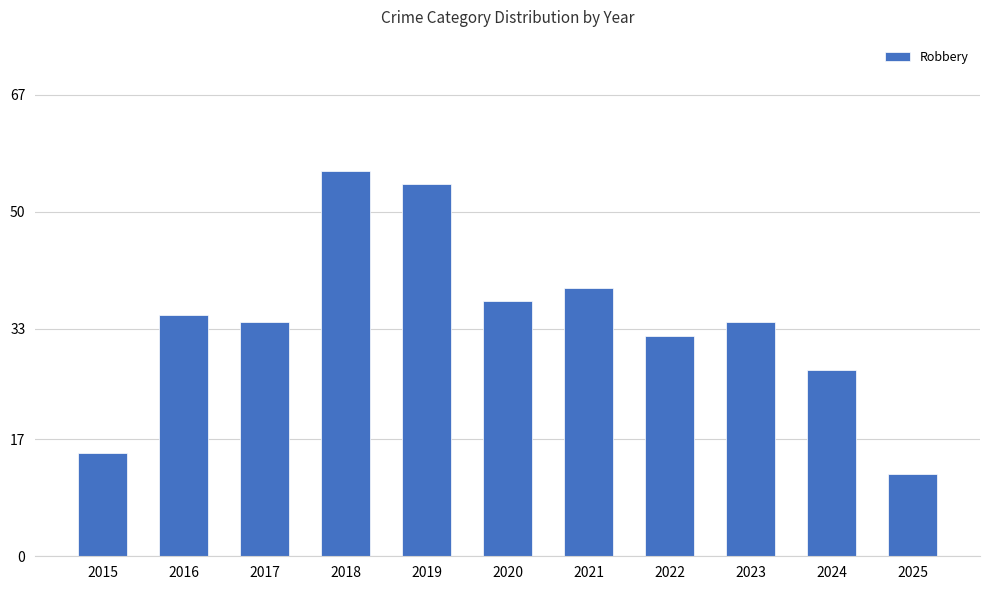

What is the difference between the second highest and second lowest values?

39